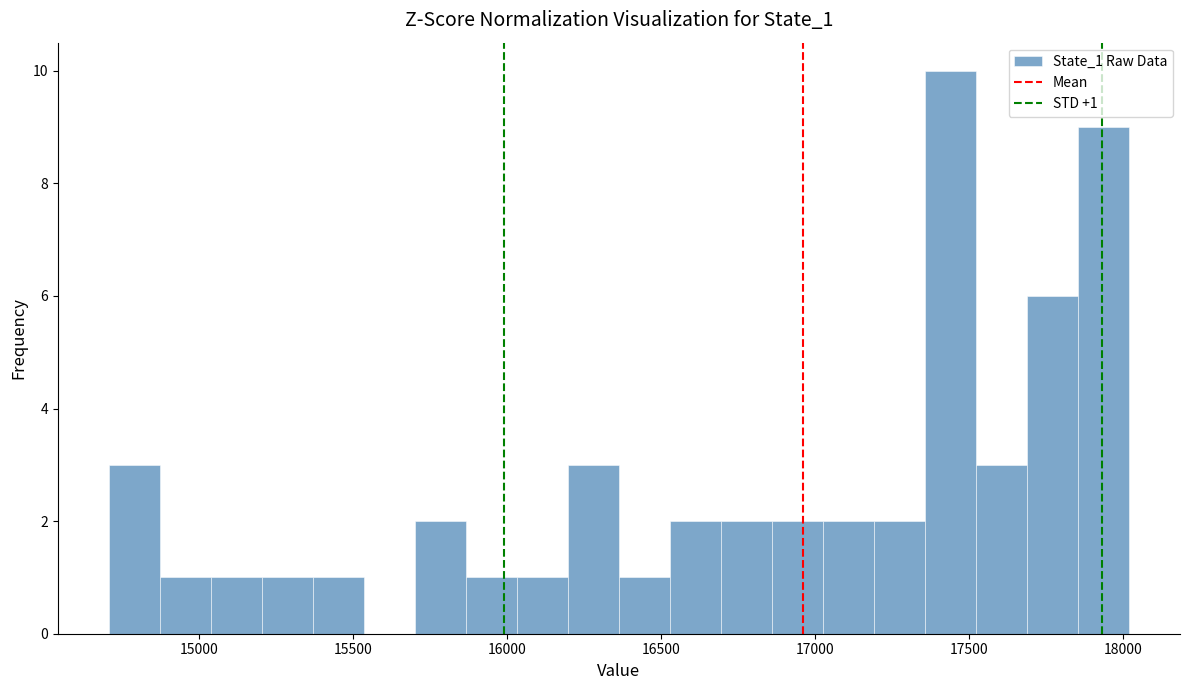

Around what value on the x-axis is the tallest bar? Give the approximate position of its centre, as read against the axis.

17450